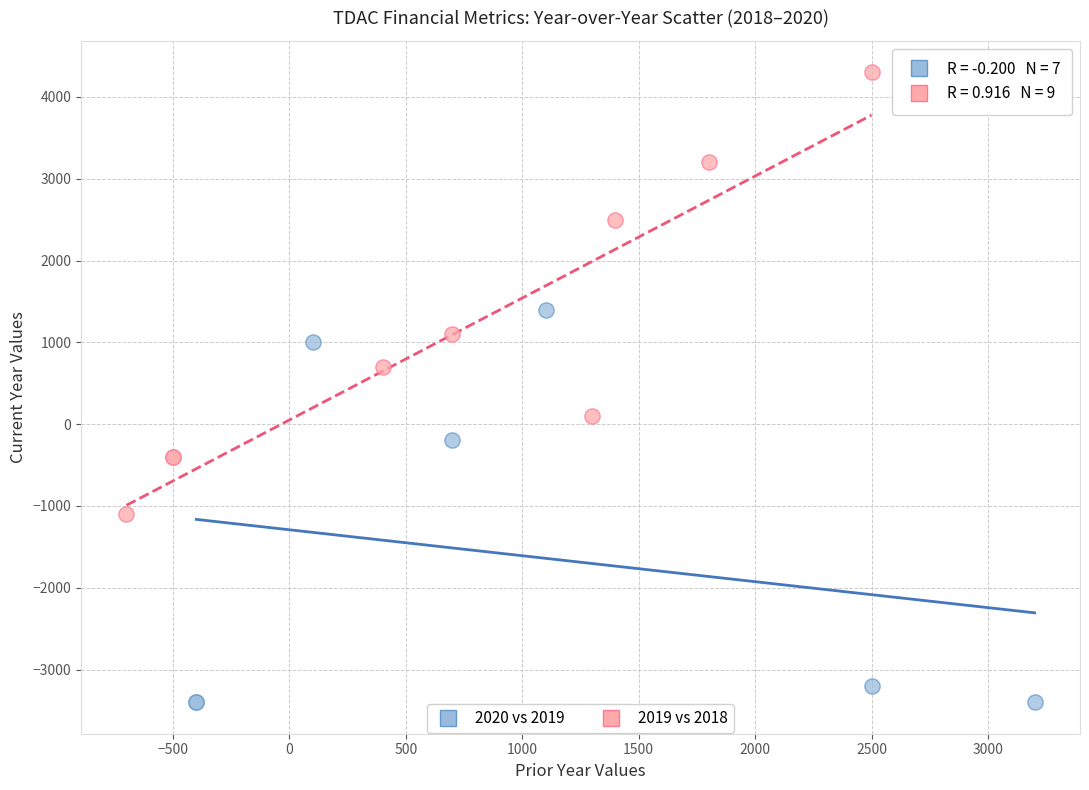

Which series contains the lowest Y value?

2020 vs 2019